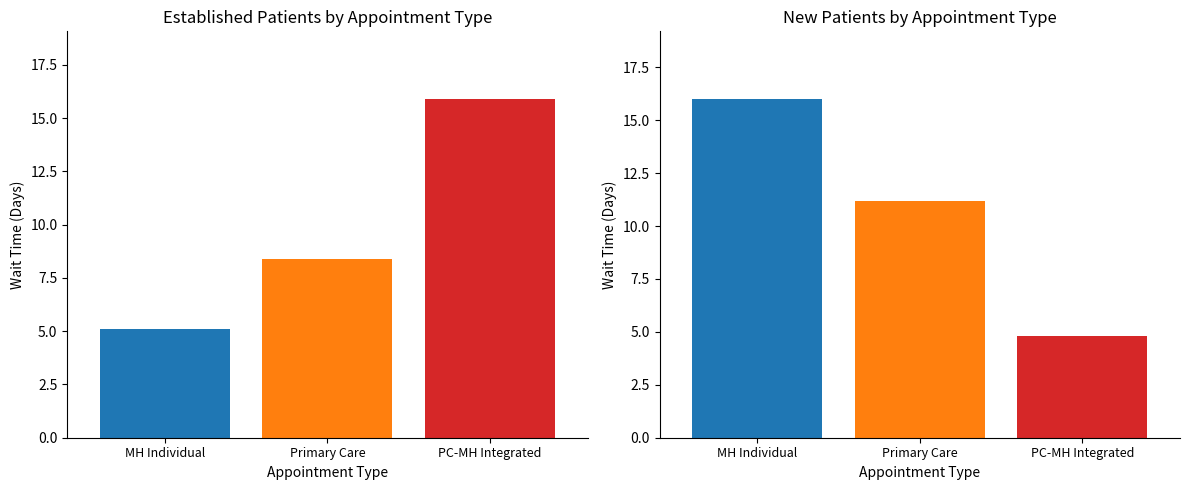

What is the total value across all series at PRIMARY CARE?

19.6